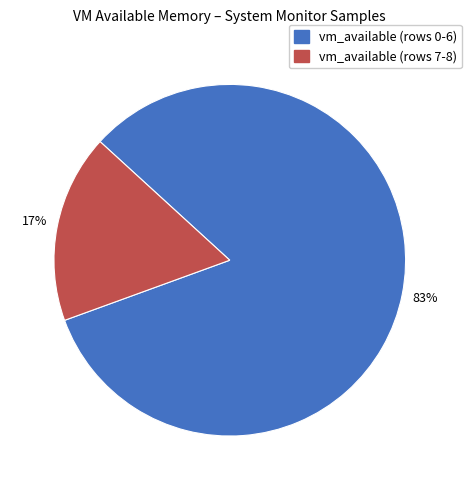

Is there a majority slice in this chart?

Yes